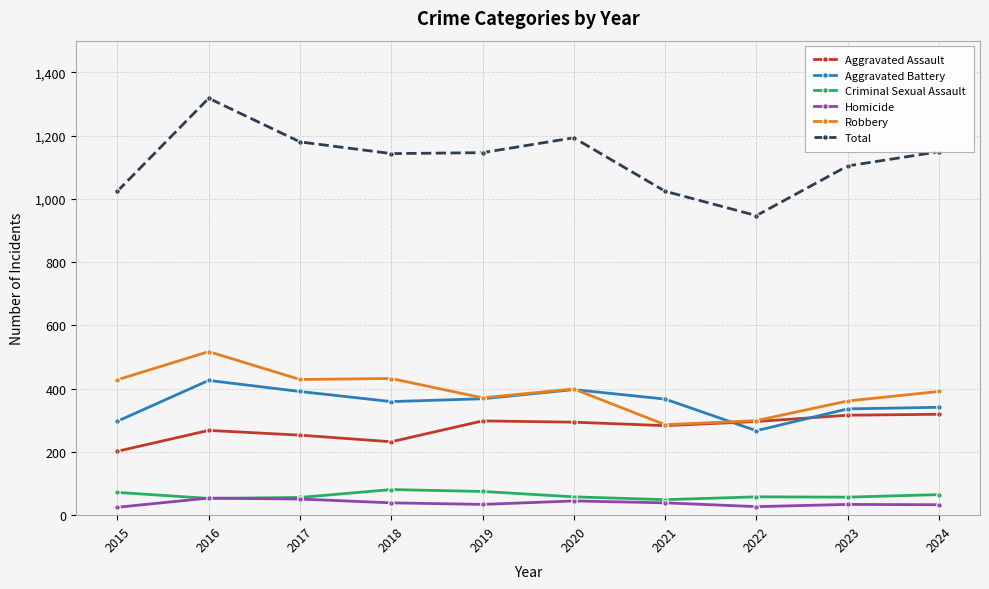

What is the value of the Homicide point at the 10th from the left?

33